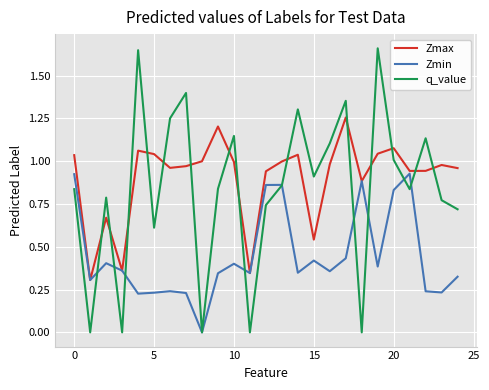

List the series in order of their peak value, lowest first.

Zmin, Zmax, q_value